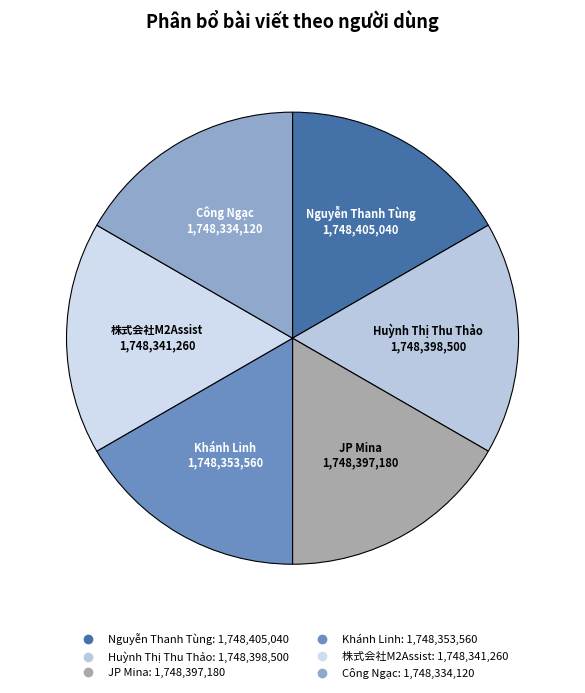

Is Huỳnh Thị Thu Thảo the majority of the pie?

No